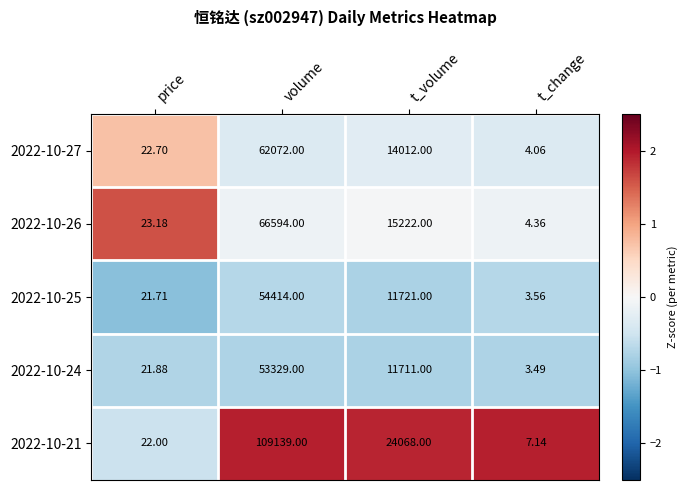

Is the value of 2022-10-27 at volume greater than the value of 2022-10-24 at price?

Yes